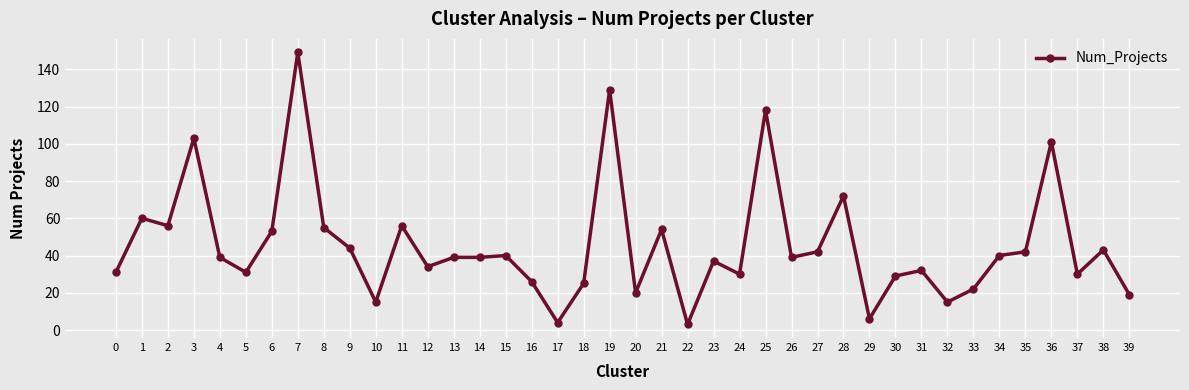

Reading left to right, extract all data points from this chart.

0=31	1=60	2=56	3=103	4=39	5=31	6=53	7=149	8=55	9=44	10=15	11=56	12=34	13=39	14=39	15=40	16=26	17=4	18=25	19=129	20=20	21=54	22=3	23=37	24=30	25=118	26=39	27=42	28=72	29=6	30=29	31=32	32=15	33=22	34=40	35=42	36=101	37=30	38=43	39=19